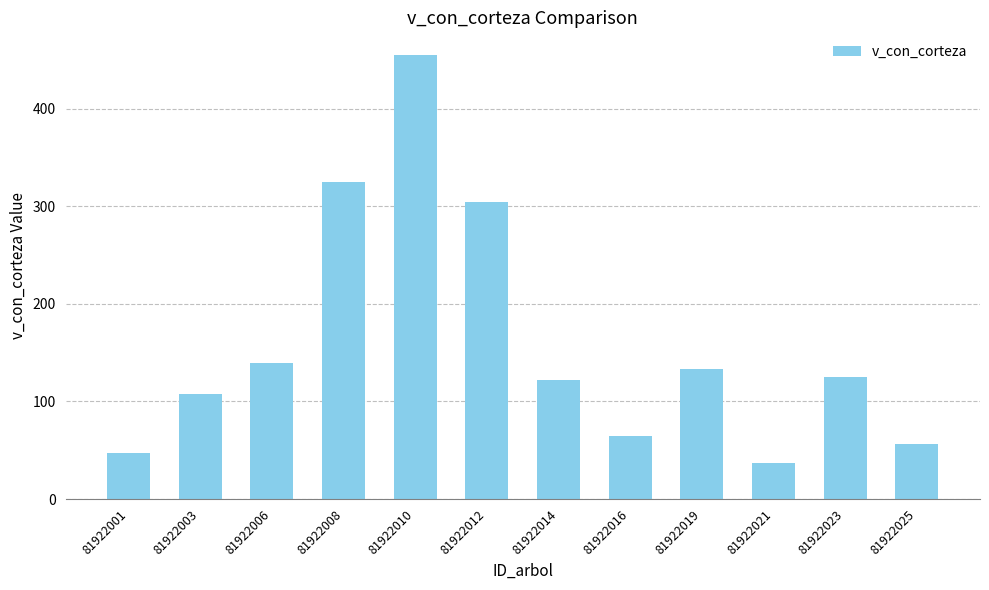

What is the difference between the maximum and second lowest values?

407.9